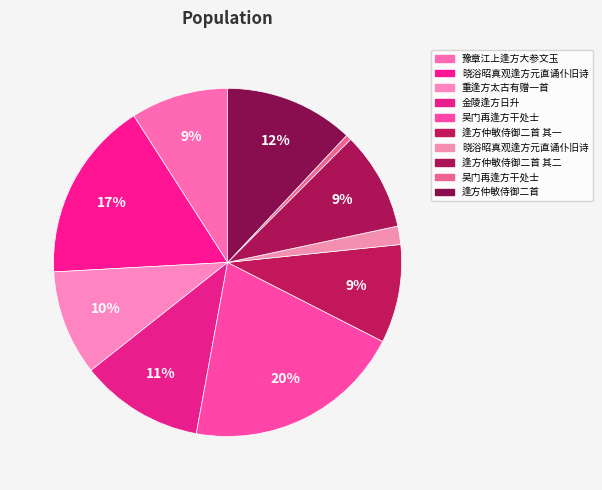

Count the number of slices in the pie.

10